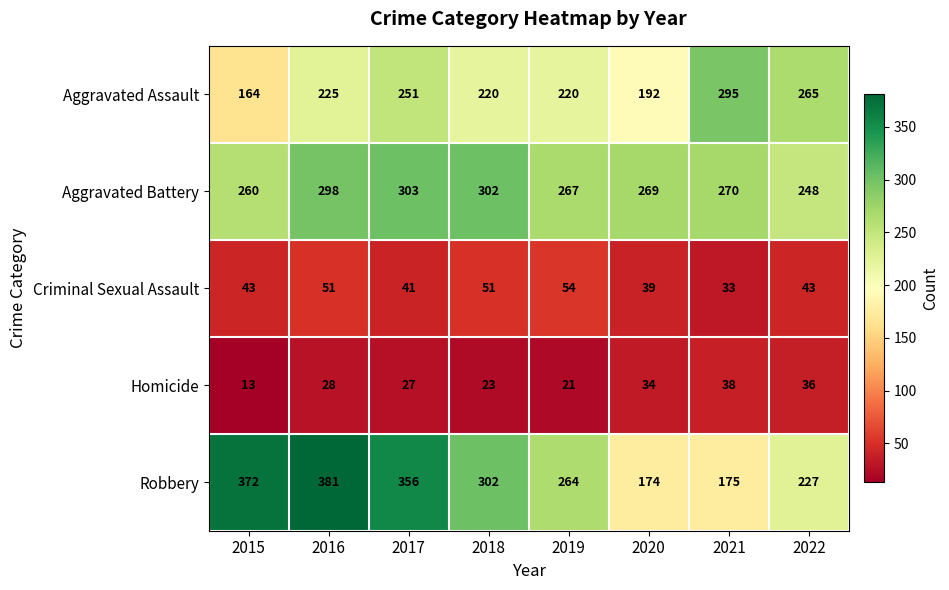

What is the average value of the Robbery series?

281